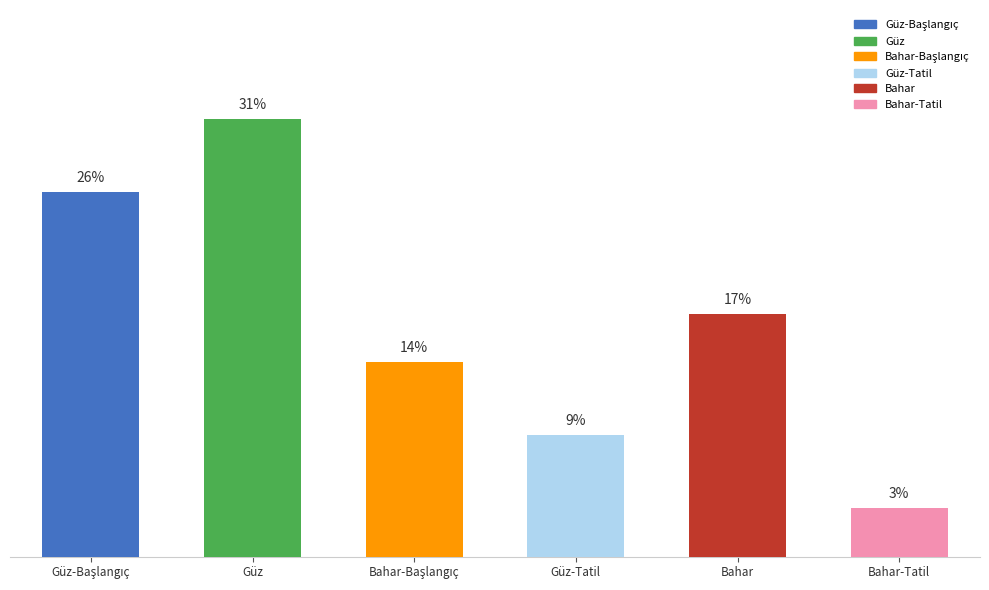

What is the difference between the values at Bahar and Güz-Tatil?

8.6